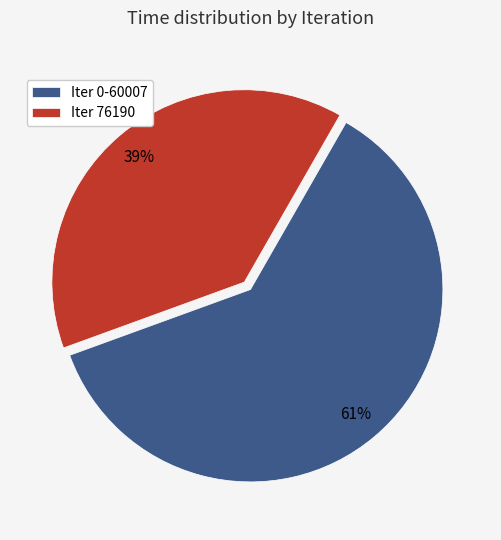

What percentage is the Iter 76190 slice, to the nearest percent?

39%